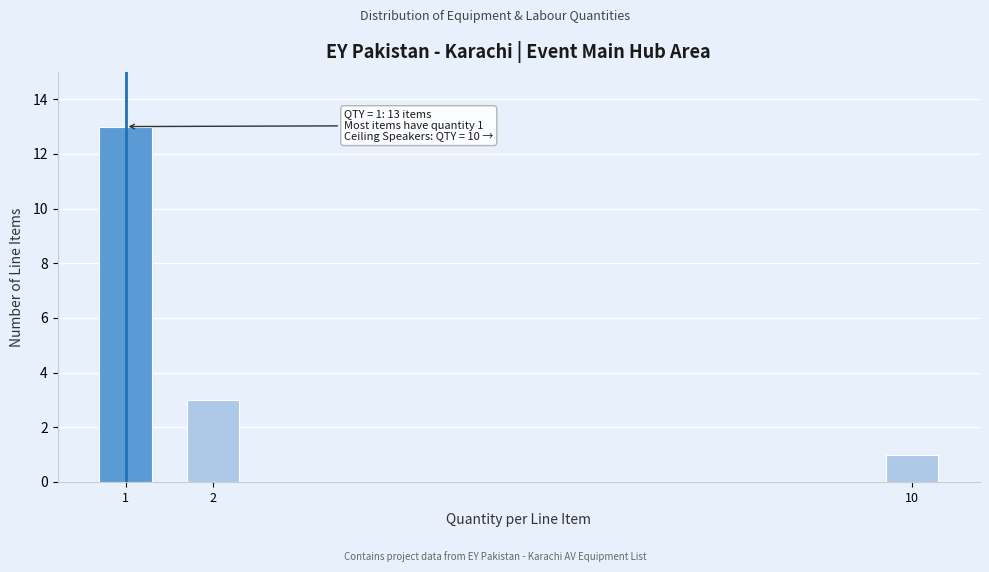

Reading left to right, what are all the values shown in this chart?

13	3	1